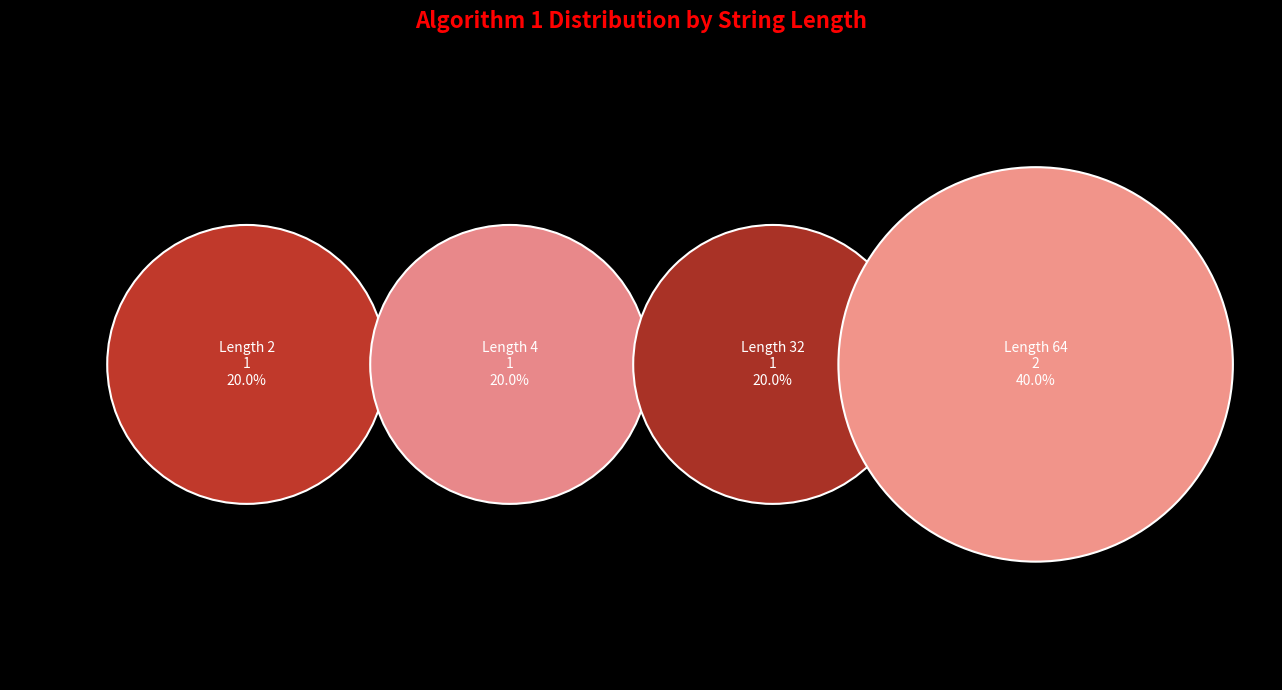

Does 1 represent more than half of the total?

No